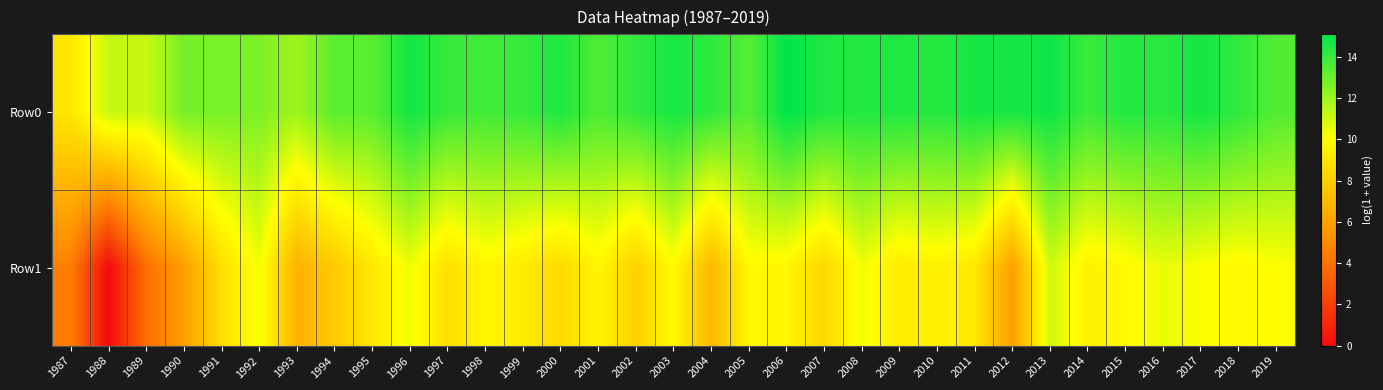

At how many categories does at least one series exceed 5?

33